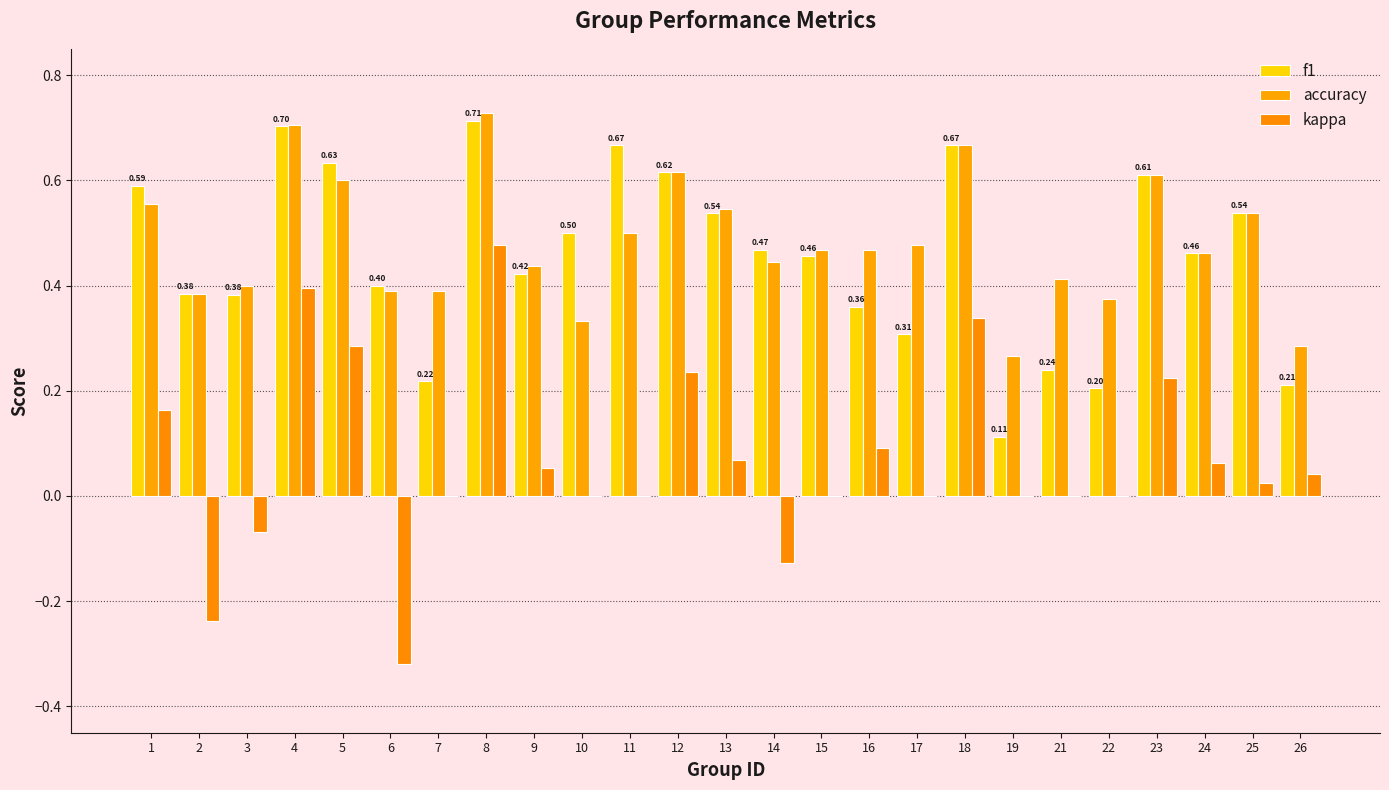

Where does the kappa series first go above 0?

1